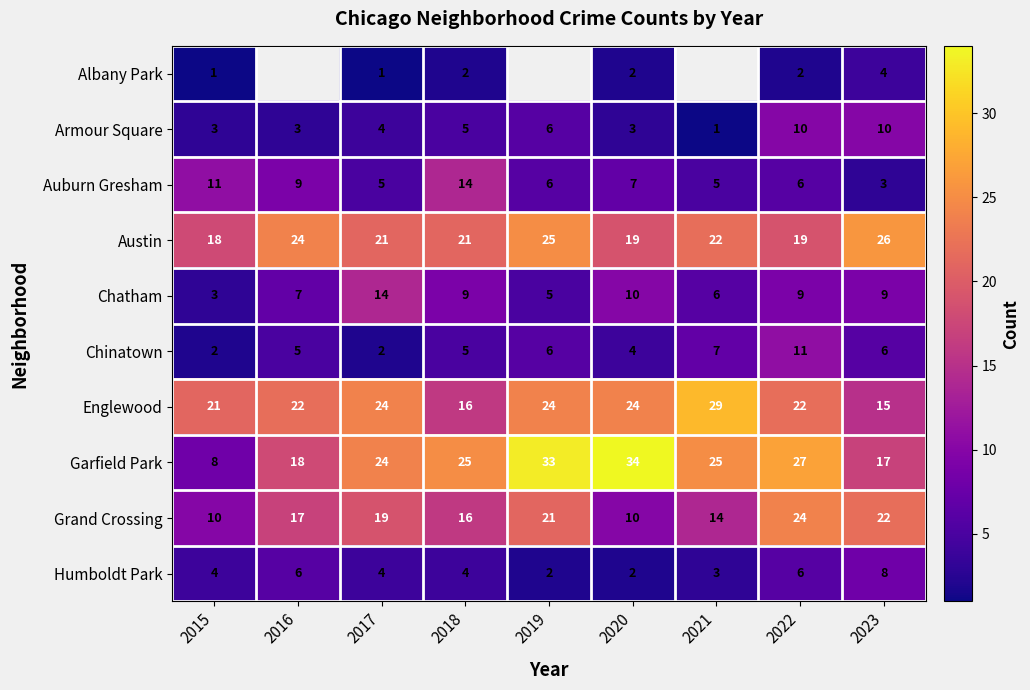

Which category has the highest value in the Austin series?

2023